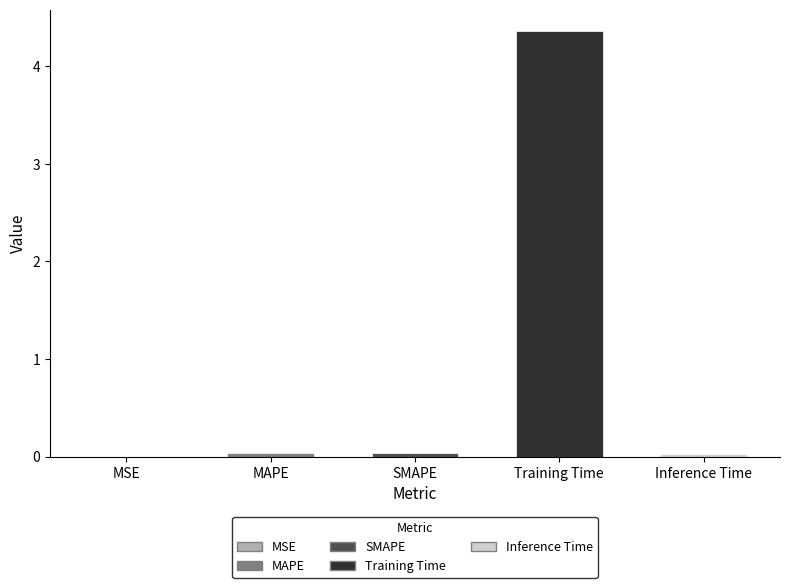

Which has a higher value, SMAPE or Training Time?

Training Time